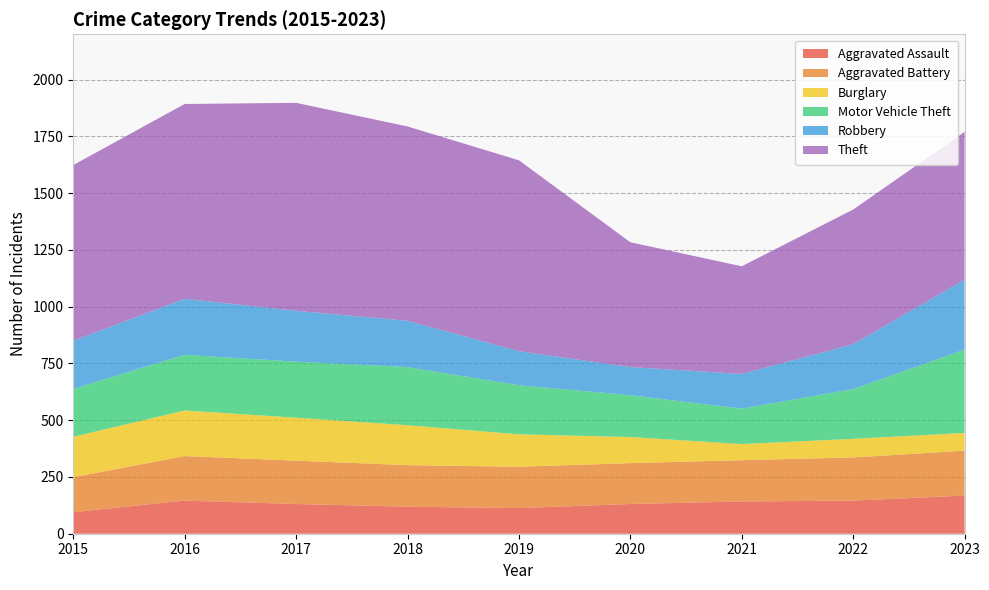

Reading left to right, list all the values displayed in this chart.

Aggravated Assault: 2015=95	2016=146	2017=131	2018=119	2019=113	2020=131	2021=142	2022=146	2023=168
Aggravated Battery: 2015=154	2016=196	2017=191	2018=183	2019=182	2020=180	2021=182	2022=190	2023=198
Burglary: 2015=178	2016=201	2017=189	2018=176	2019=143	2020=115	2021=71	2022=82	2023=78
Motor Vehicle Theft: 2015=211	2016=245	2017=247	2018=256	2019=216	2020=184	2021=156	2022=219	2023=367
Robbery: 2015=212	2016=247	2017=224	2018=204	2019=150	2020=124	2021=153	2022=198	2023=308
Theft: 2015=774	2016=858	2017=916	2018=856	2019=841	2020=550	2021=474	2022=593	2023=651